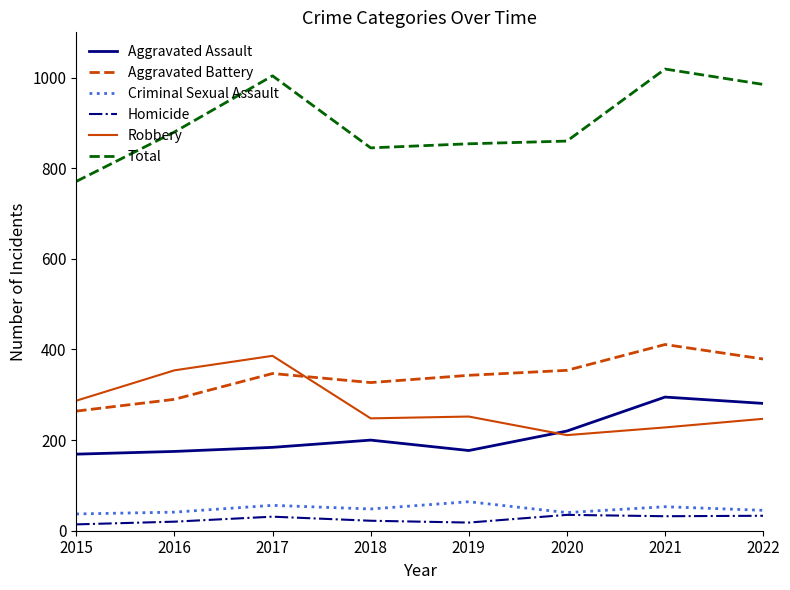

Which series has the largest total across all categories?

Total